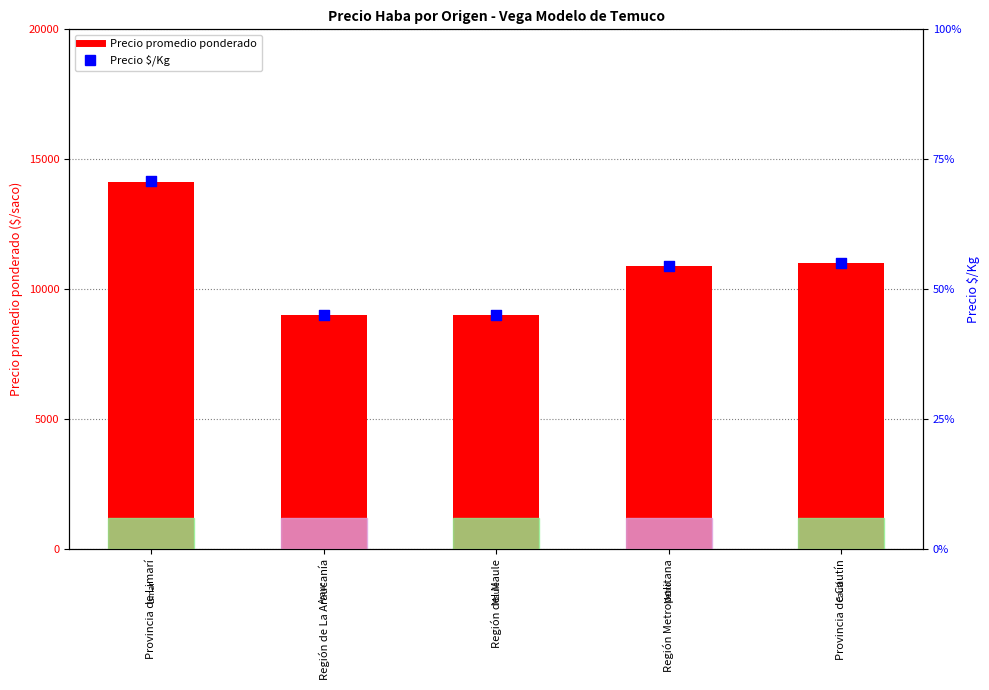

Which series contains the highest Y value?

Precio promedio ponderado